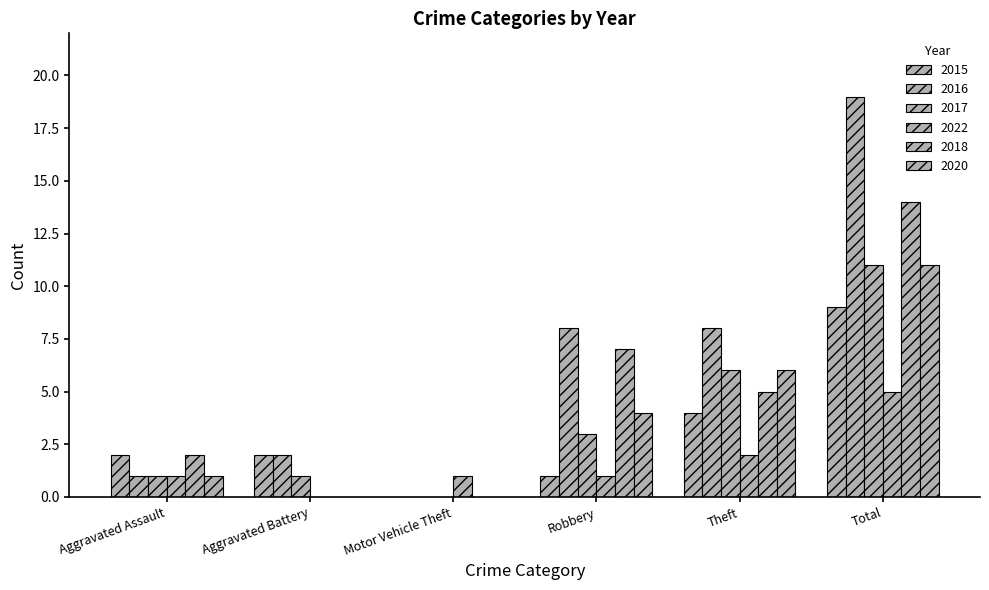

True or false: 2017 has a value of 1 at Aggravated Assault.

True